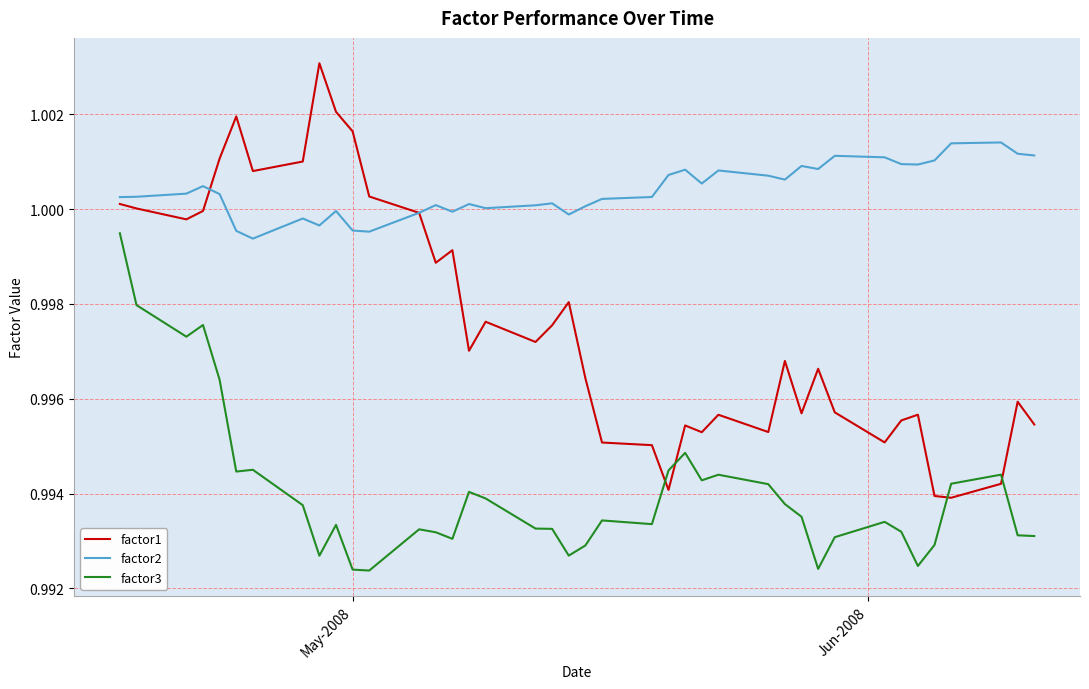

Which series has the largest total across all categories?

factor2